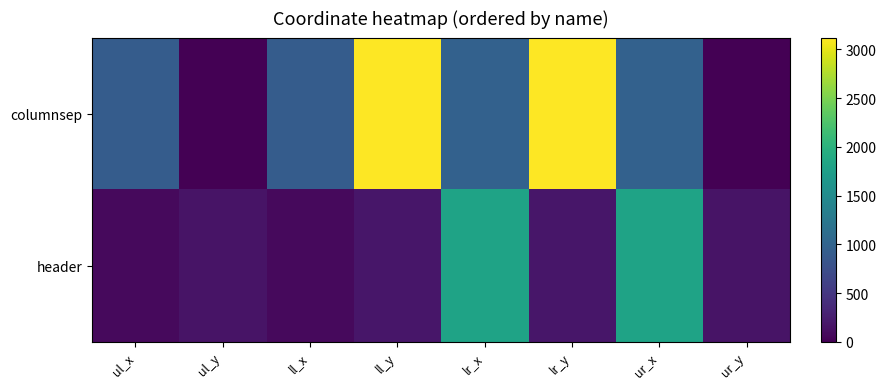

Between ll_x and ur_y, which series saw the biggest shift?

columnsep